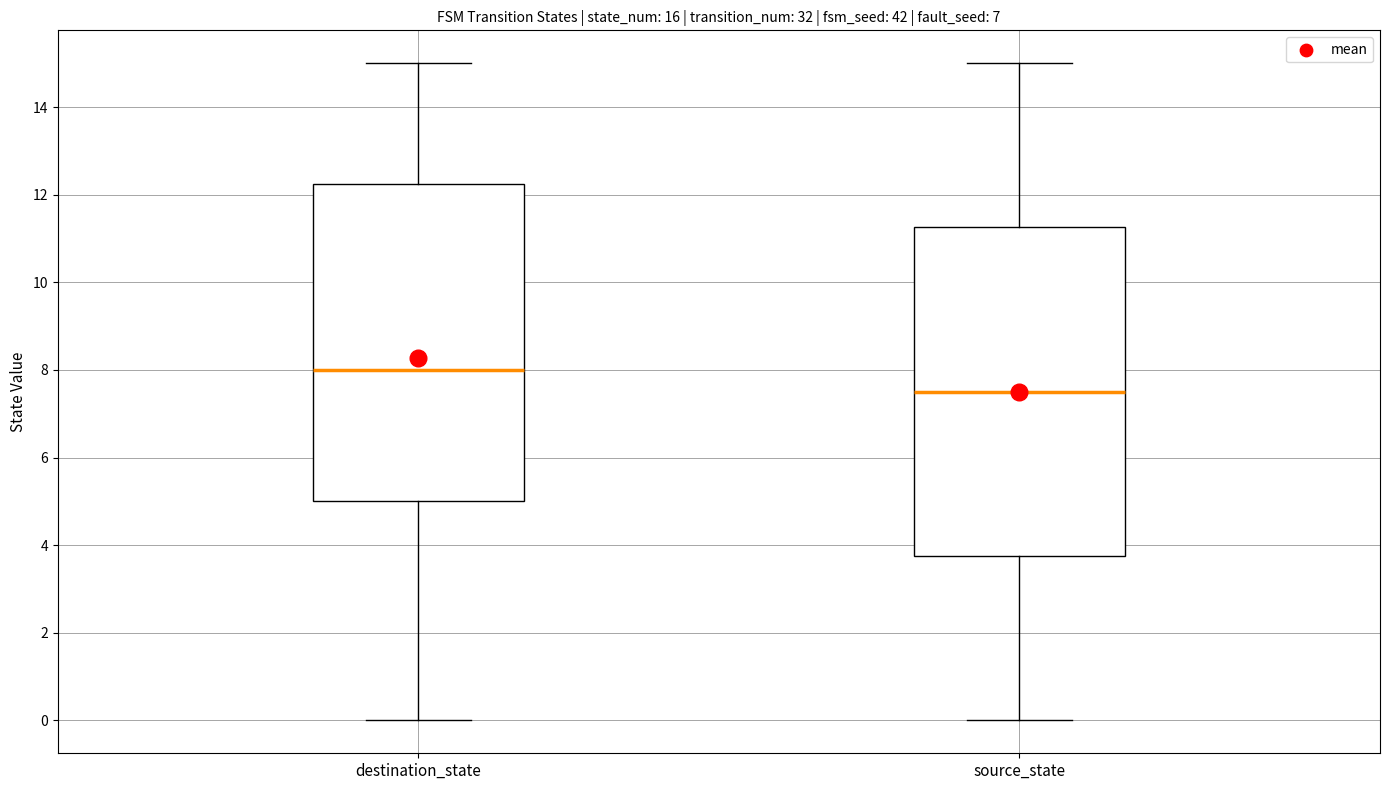

Which box has the highest median line?

destination_state